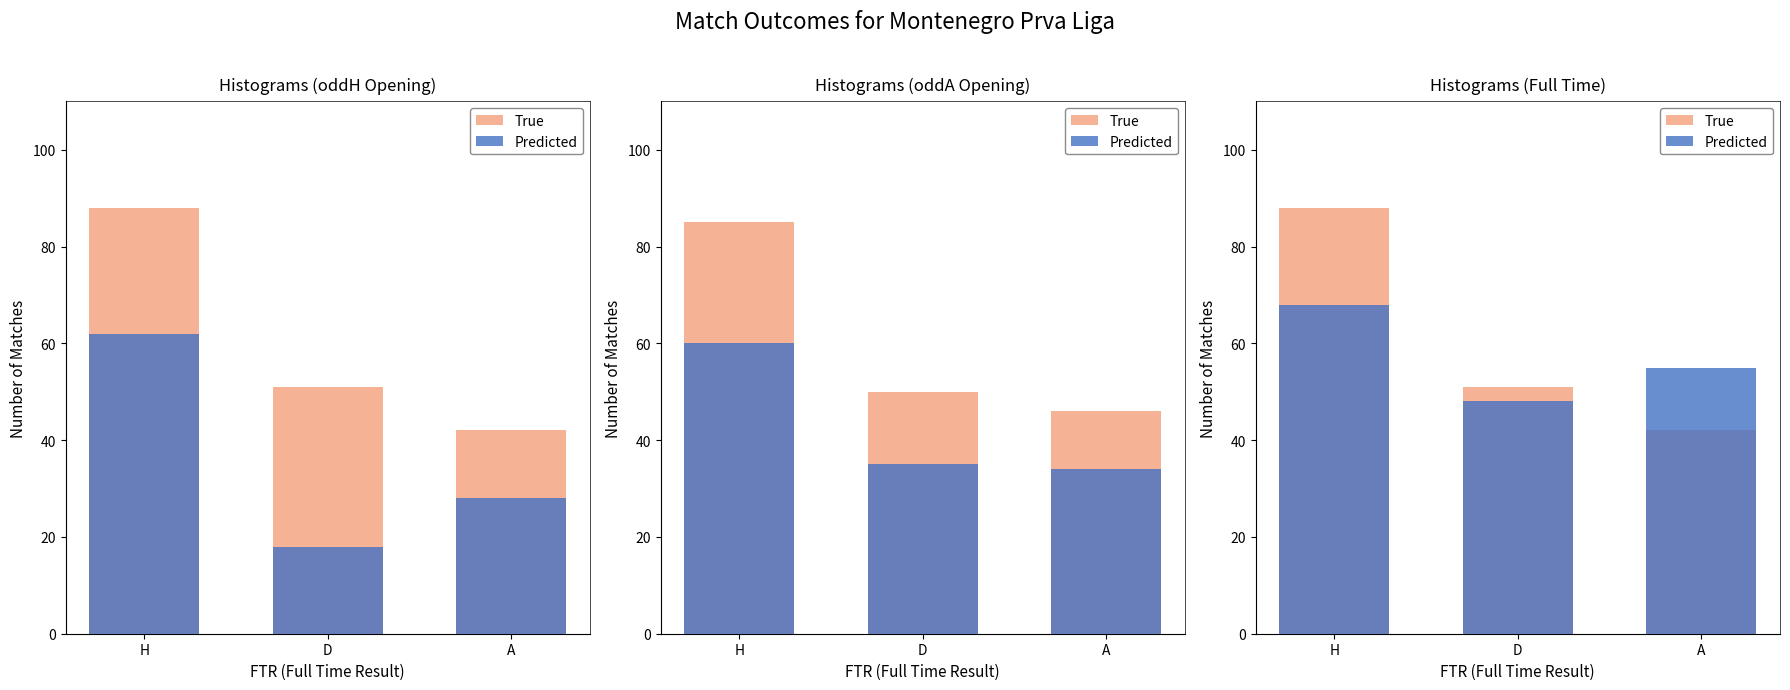

Where is True nearest to the value 65?

D